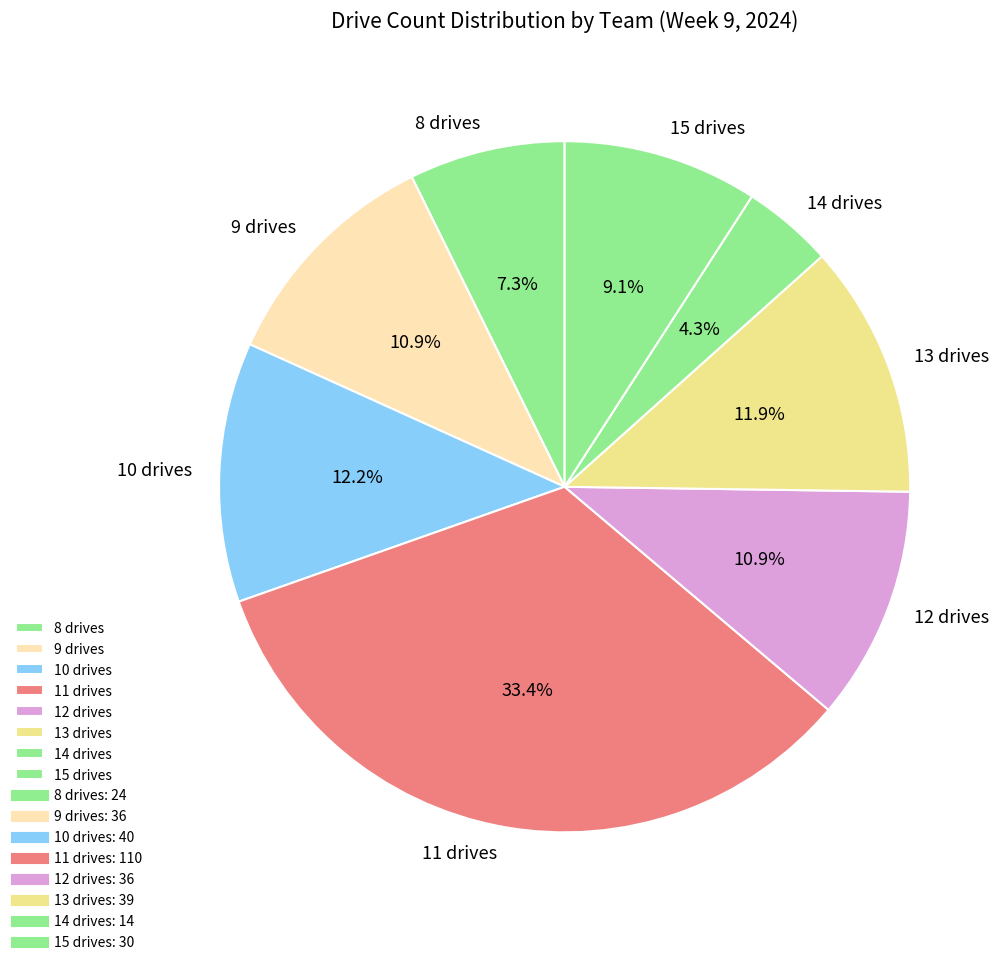

Which slice is the smallest?

14 drives